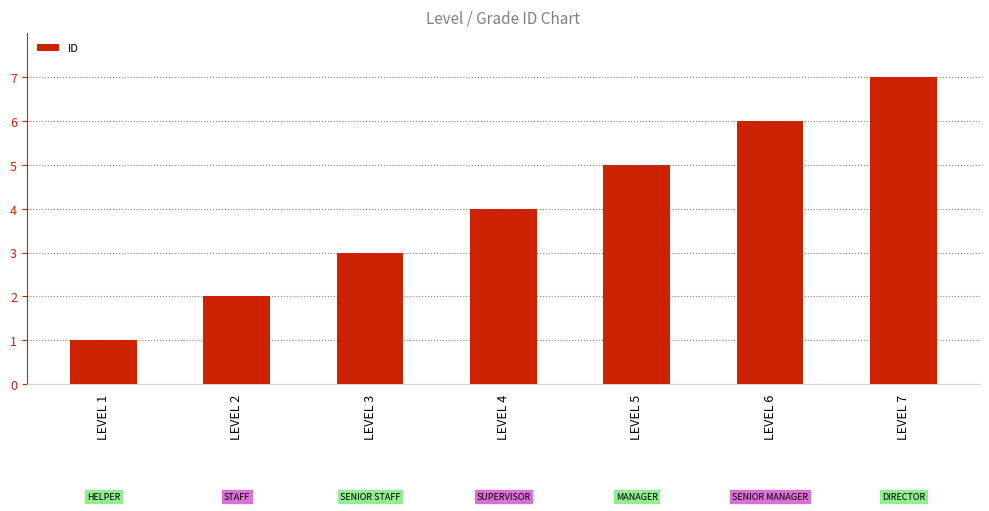

At which category does the chart reach its minimum across all series?

LEVEL 1